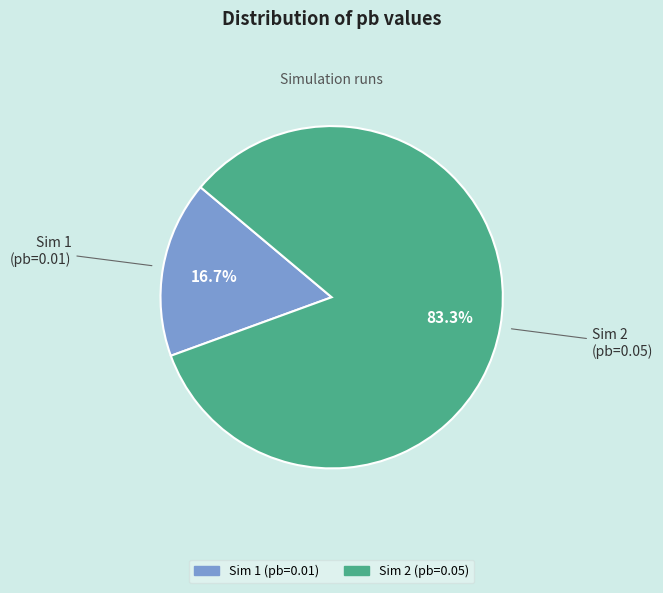

Does Sim 1 represent more than half of the total?

No